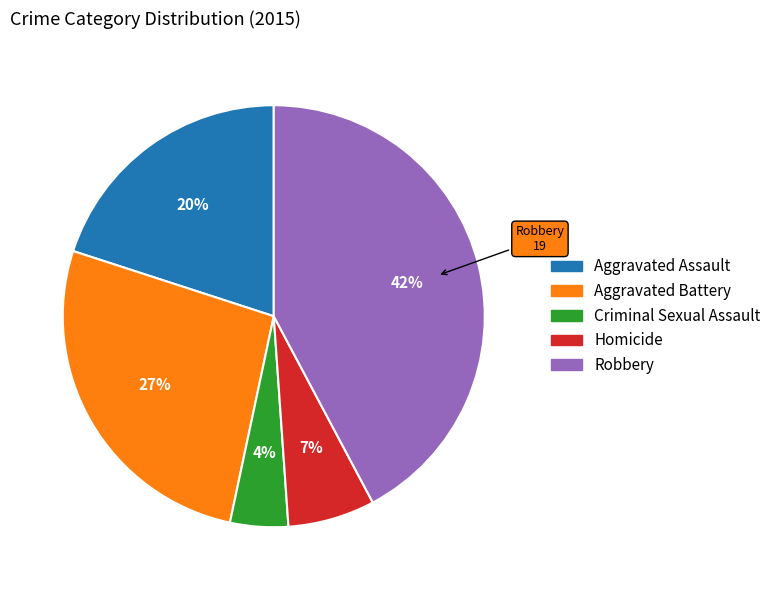

What is the largest slice in the pie chart?

Robbery